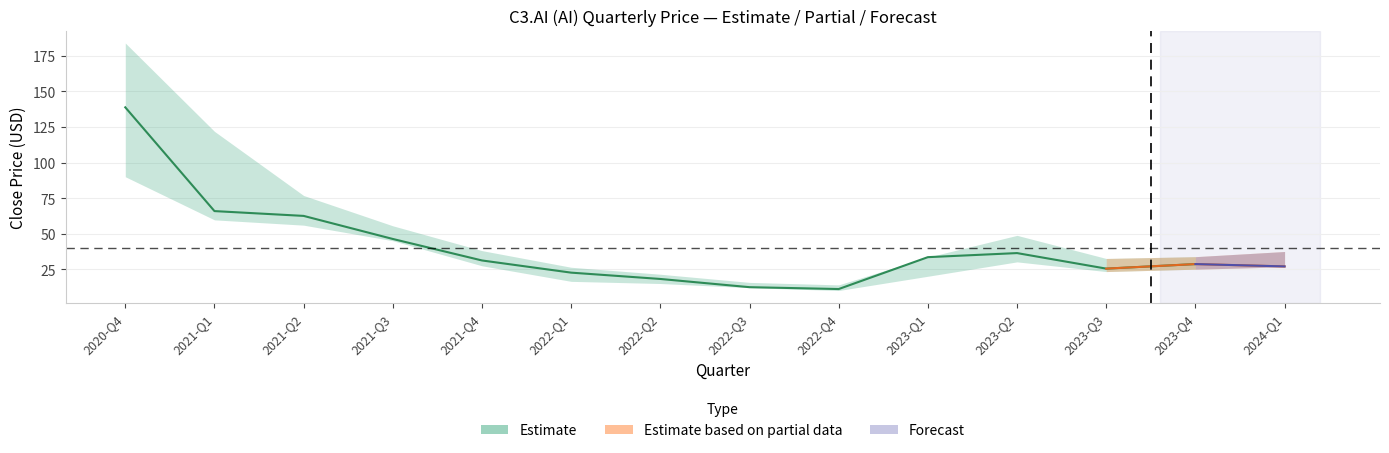

Is it true that low_price equals 16.6 at 2022-Q1?

True